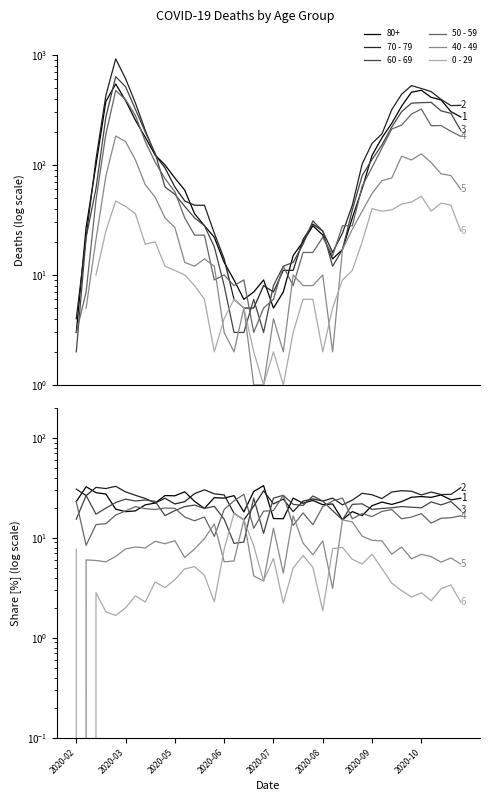

At which category does 60 - 69 reach its first local valley?

2020-05